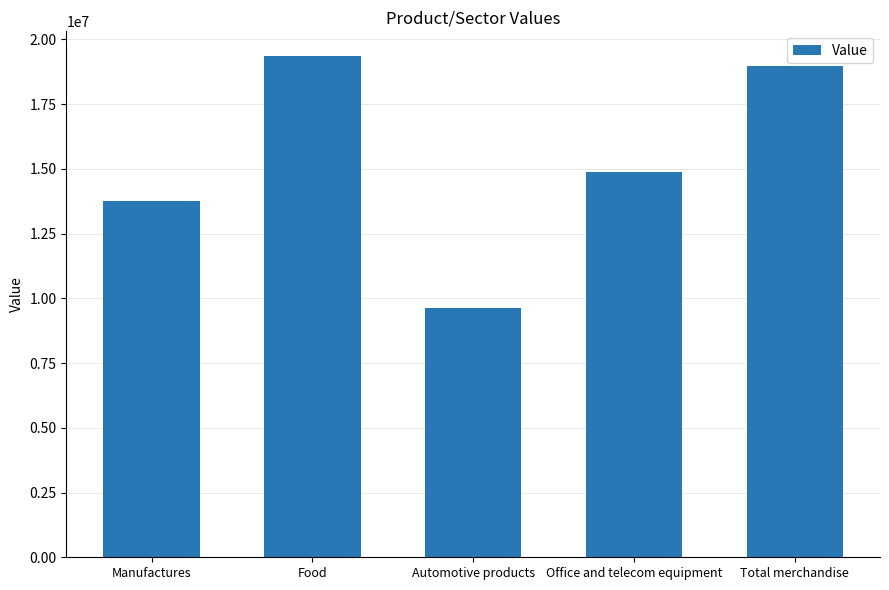

What position from the left is Manufactures?

1